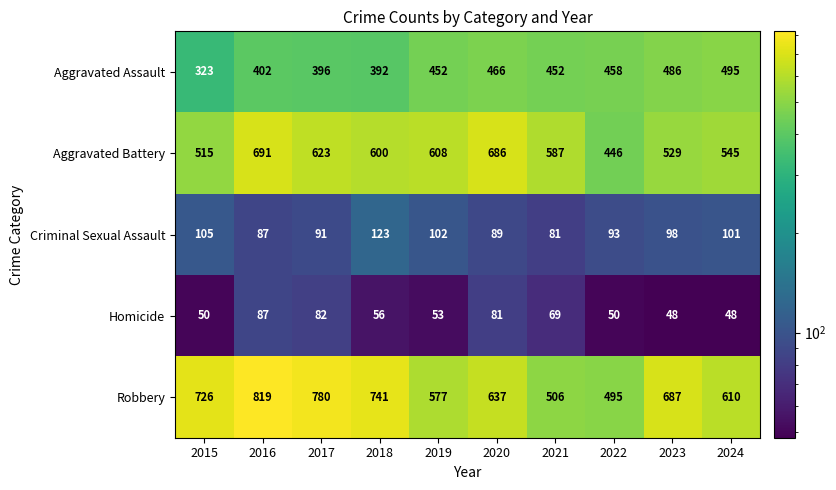

What is the average value of the Criminal Sexual Assault series?

97